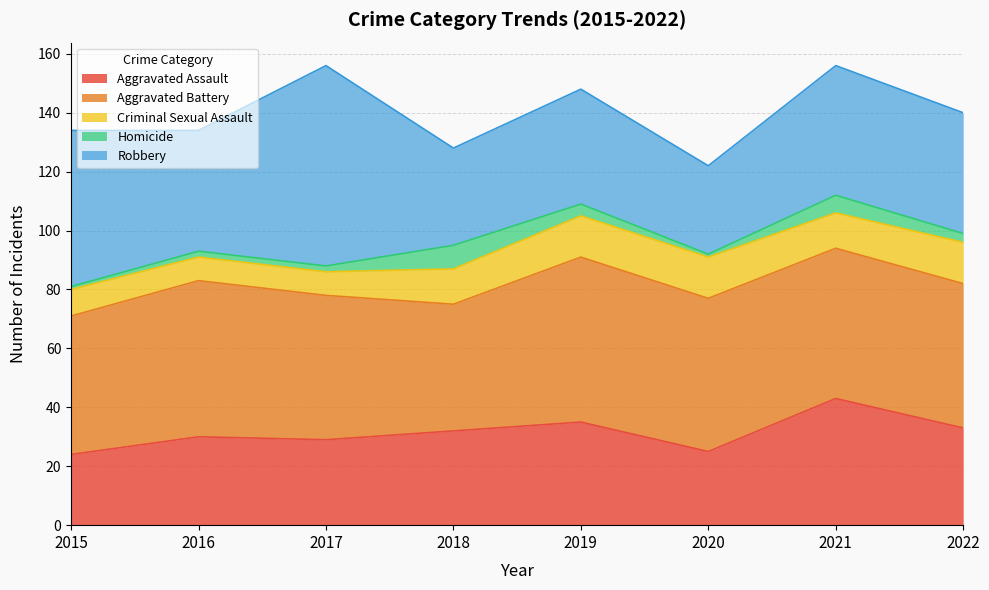

True or false: Aggravated Assault and Criminal Sexual Assault intersect in this chart.

False